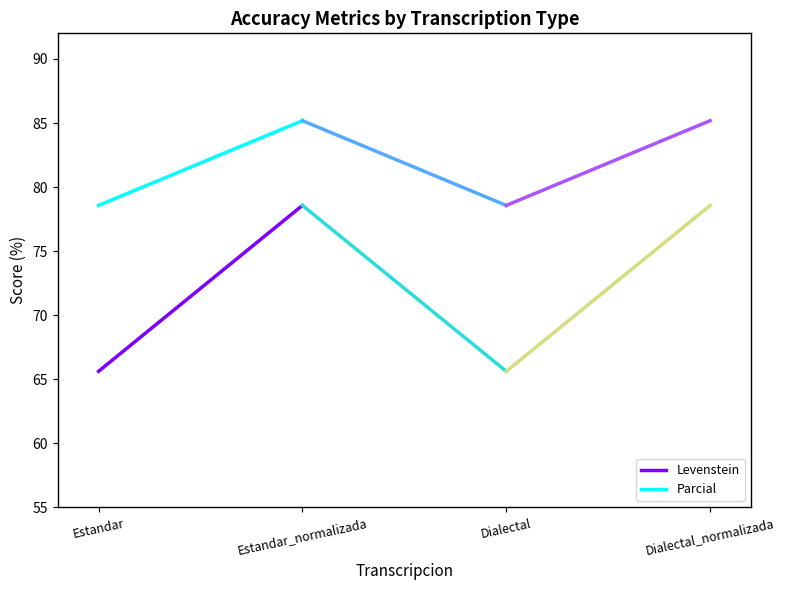

List the series in order of their overall mean, highest first.

Parcial, Levenstein